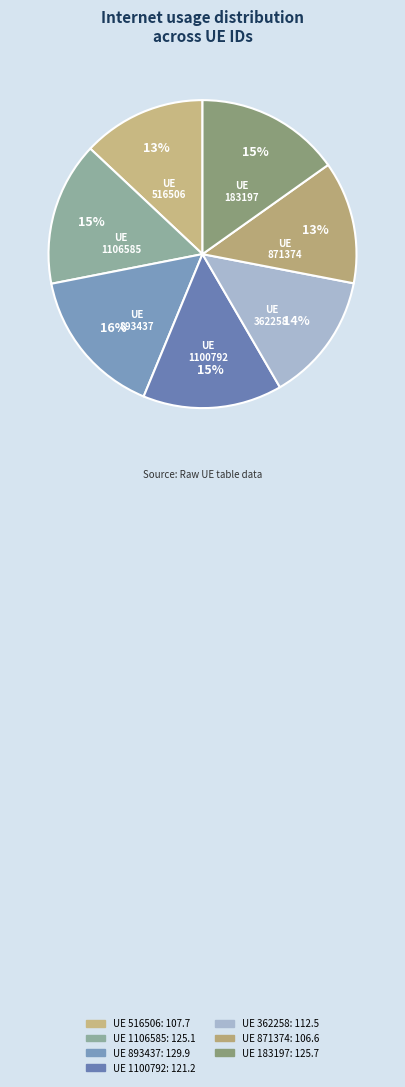

The 183197 slice represents 10% of the pie. True or false?

False